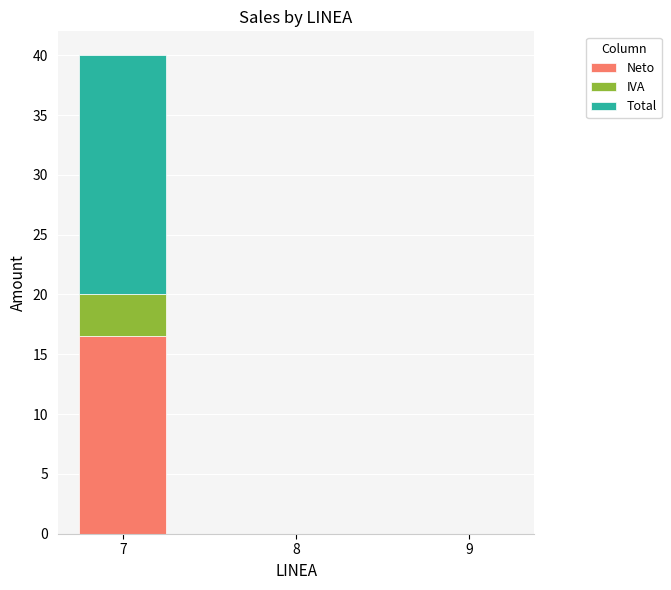

Is it true that Neto equals 5.9 at 7?

False